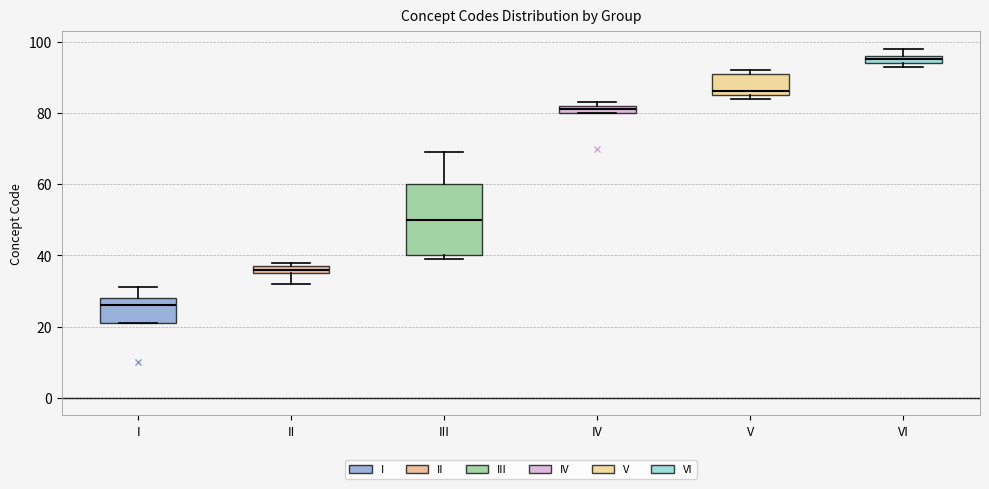

Which box is the tallest, from its lower edge to its upper edge?

III